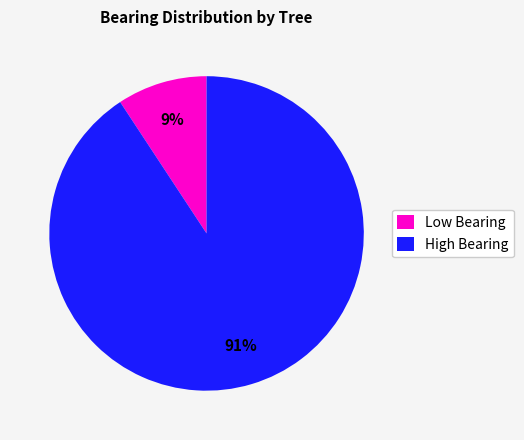

Does any single category account for the majority?

Yes